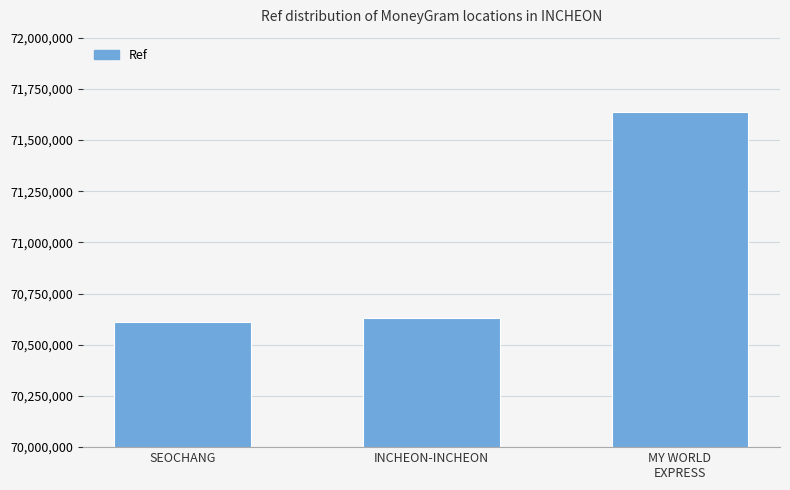

What is the change in value from SEOCHANG to MY WORLD
EXPRESS?

+1027981